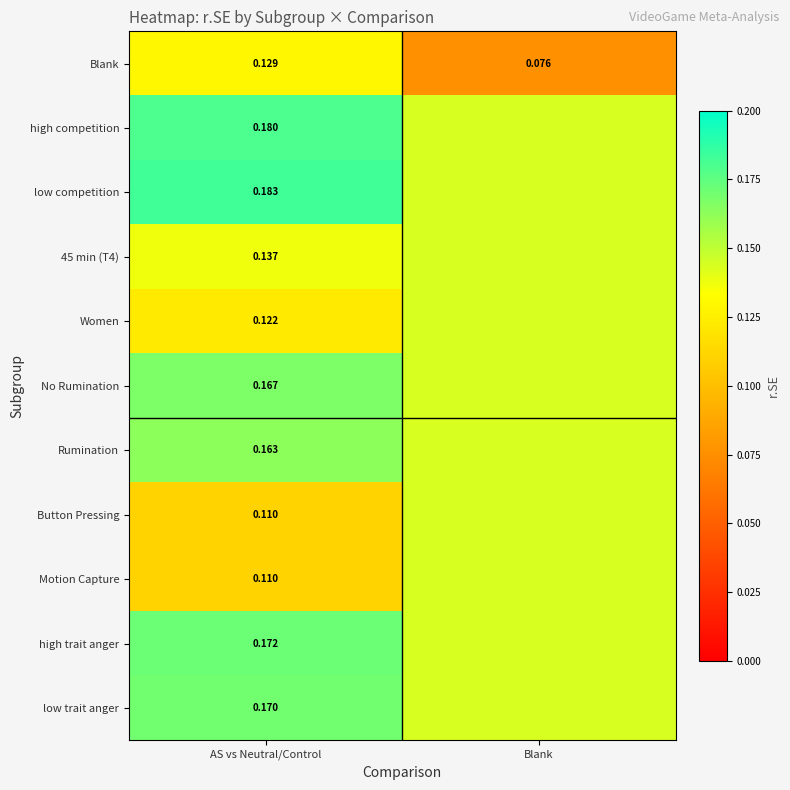

Which series has the largest range (max minus min)?

Blank